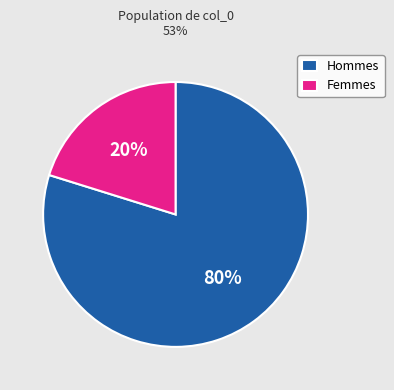

Does any single category account for the majority?

Yes